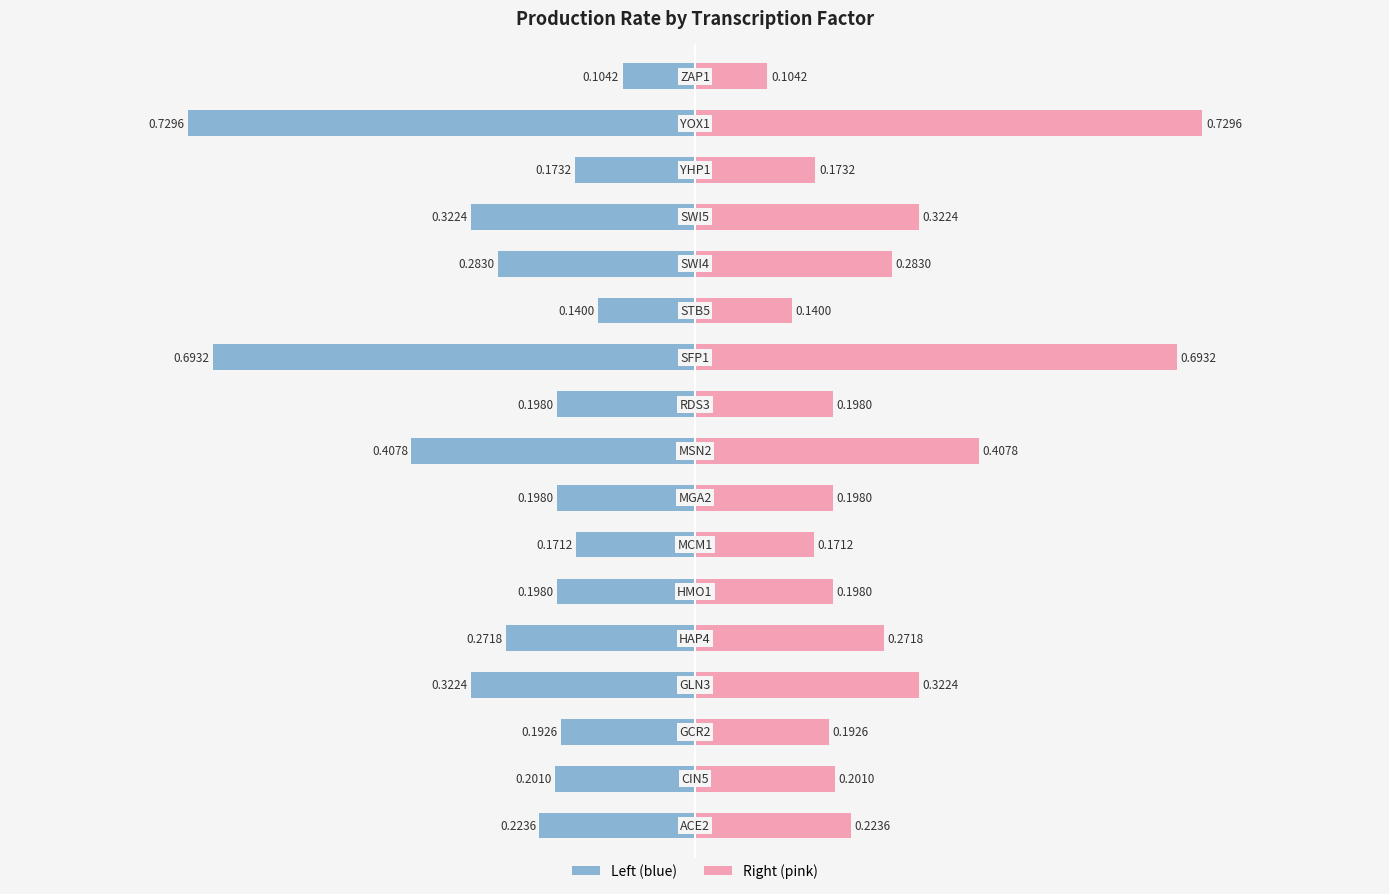

What is the maximum value shown in the chart?

0.7